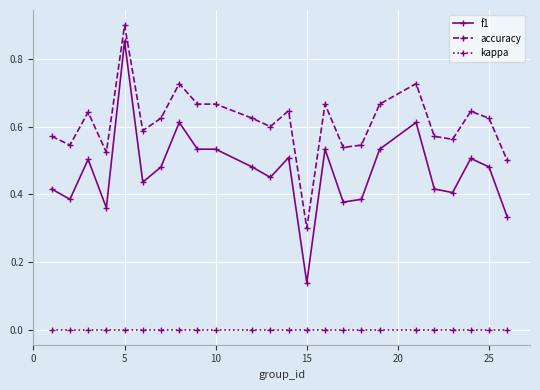

Which series has the largest total across all categories?

accuracy